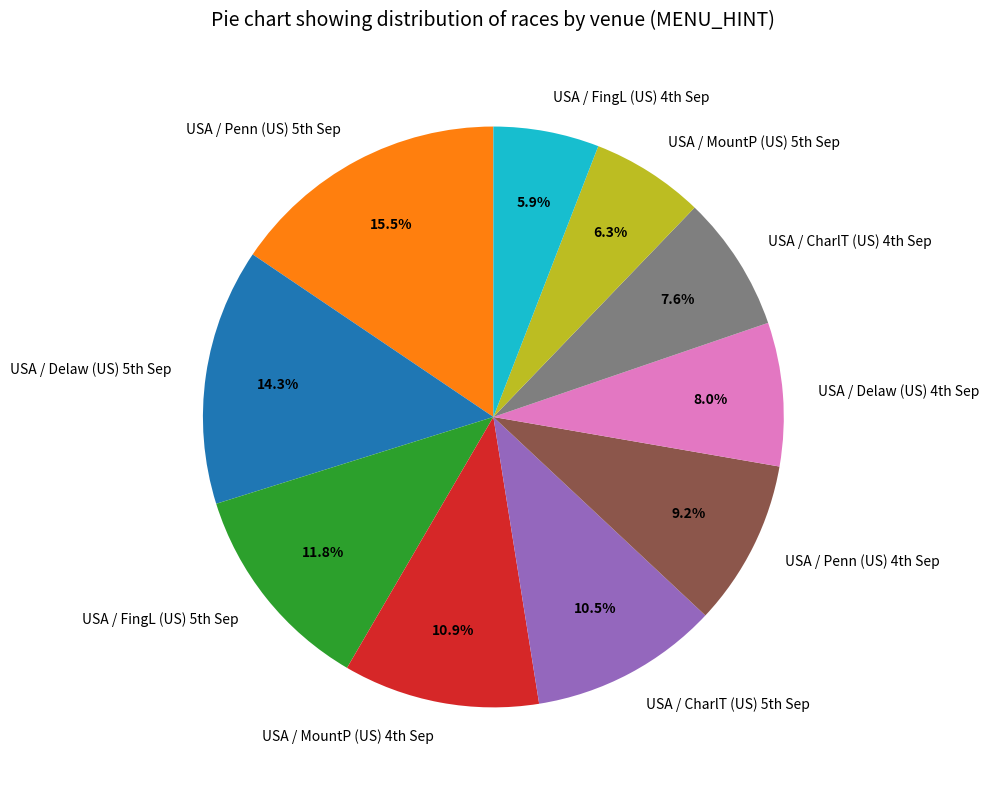

Does any single category account for the majority?

No